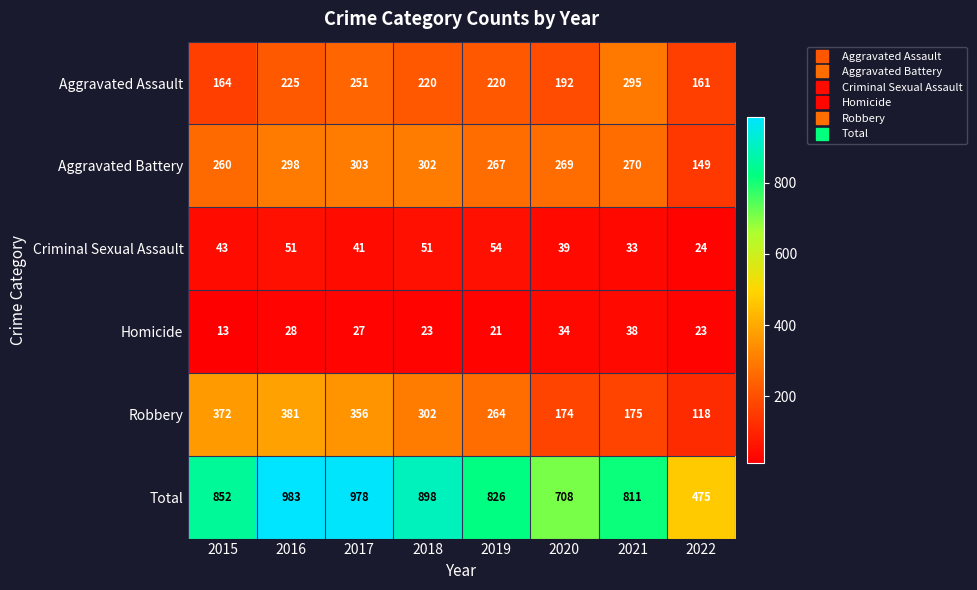

Is it true that Total equals 983 at 2016?

True